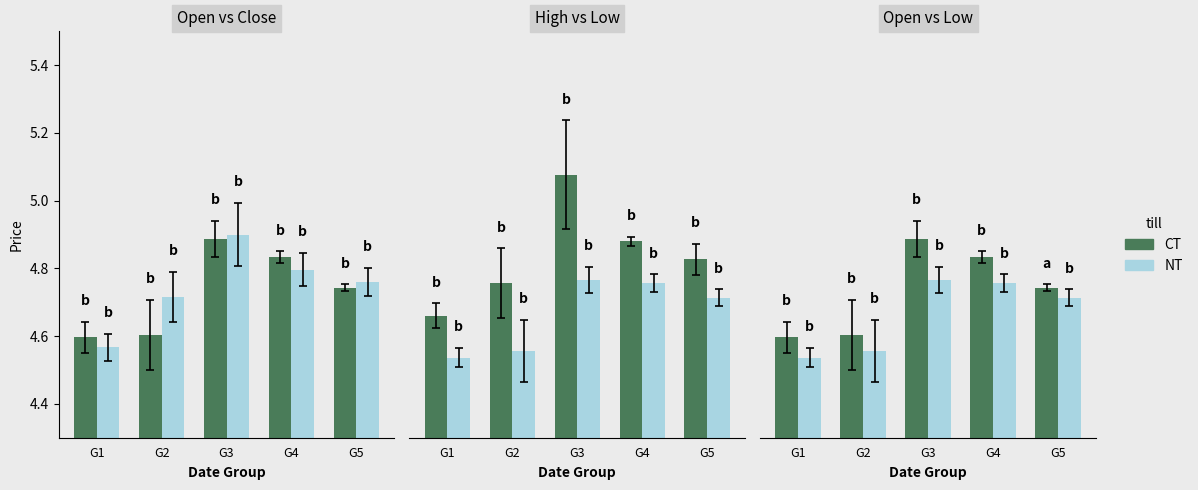

At how many categories does at least one series exceed 4?

5